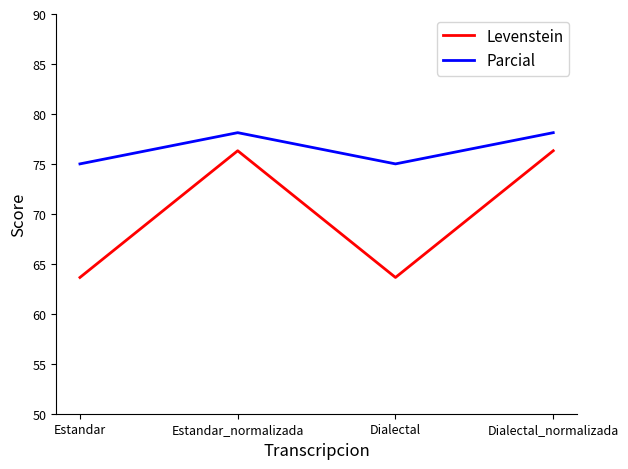

How many series are shown in this chart?

2